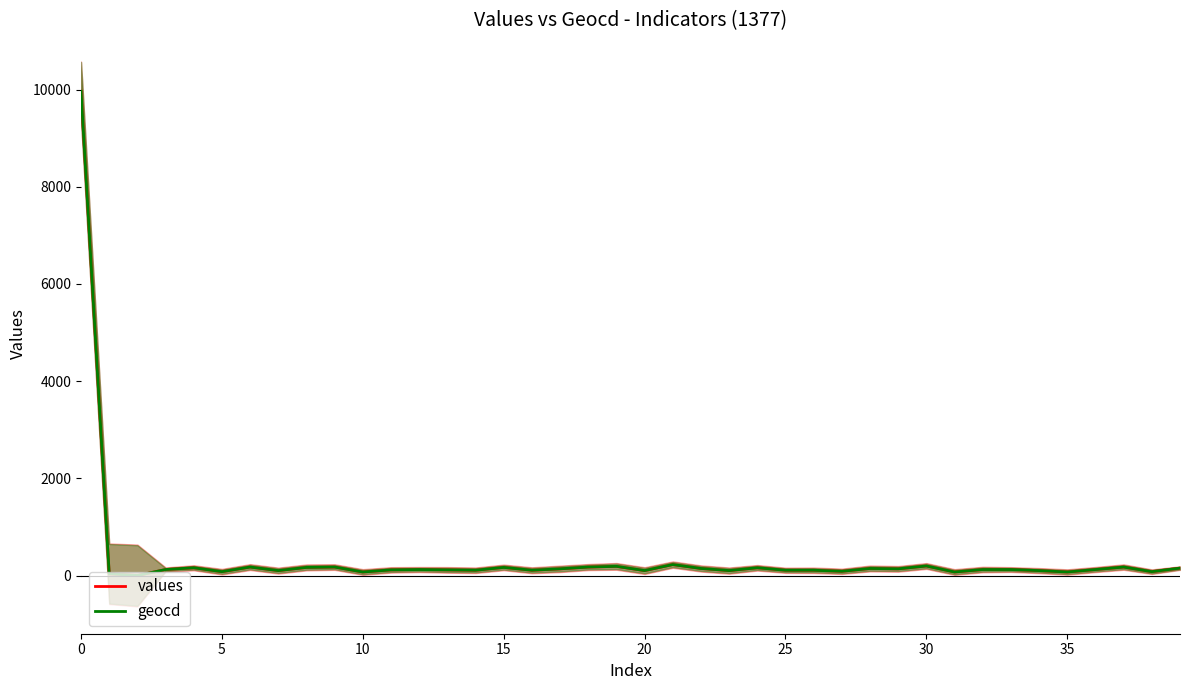

What is the maximum value for geocd?

9963.0